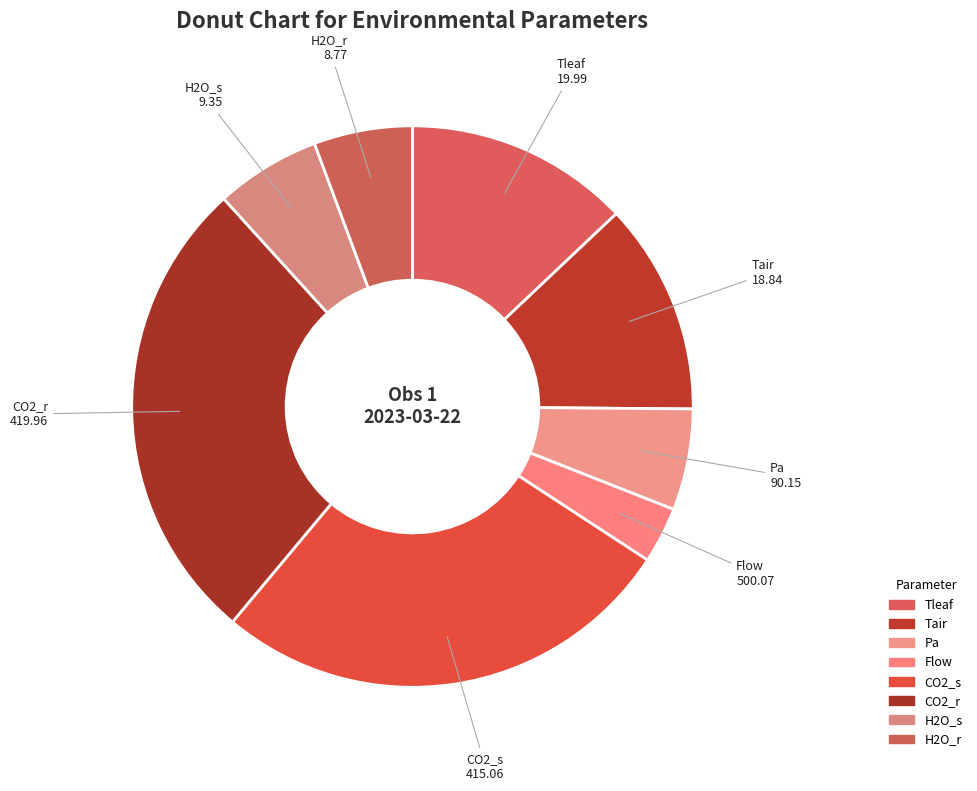

Does Tair account for over 50% of the chart?

No